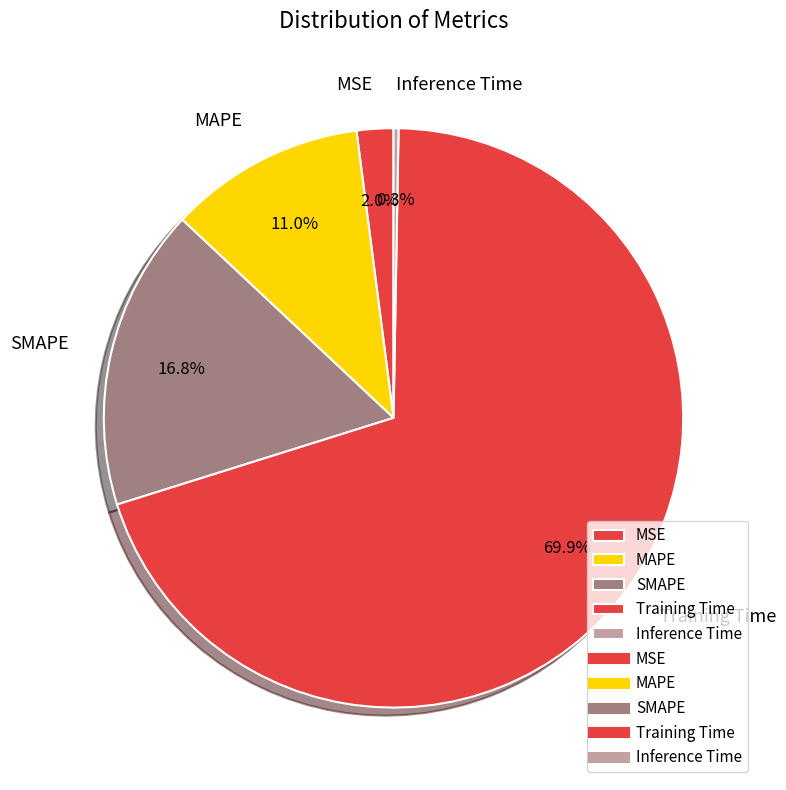

Is it true that MAPE is 22% of the pie?

False